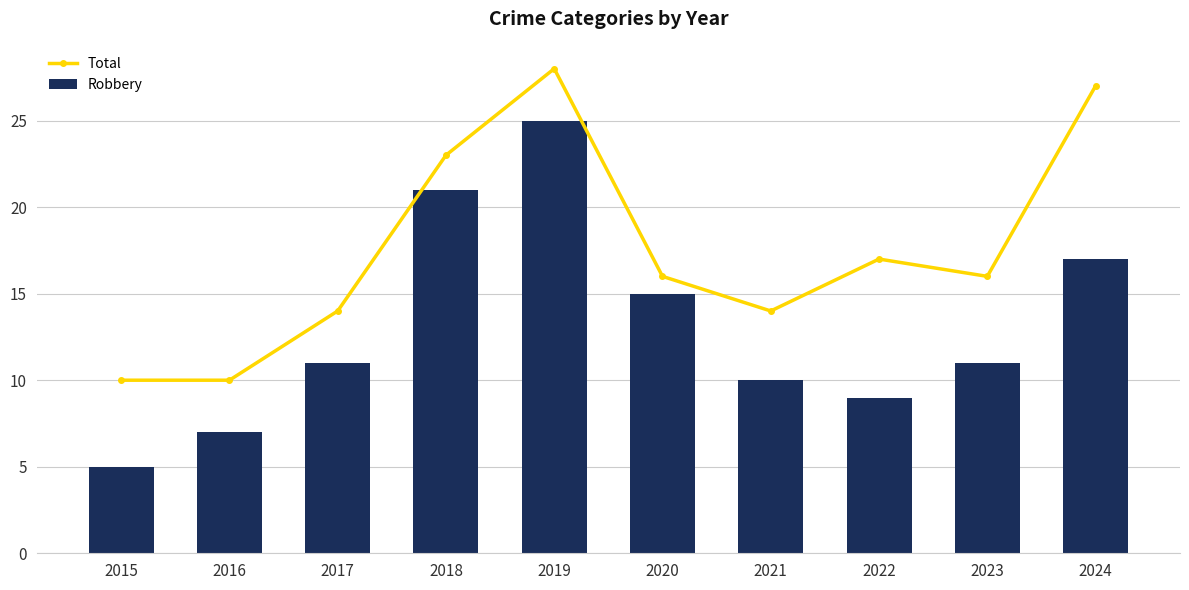

True or false: Robbery has a value of 11 at 2023.

True